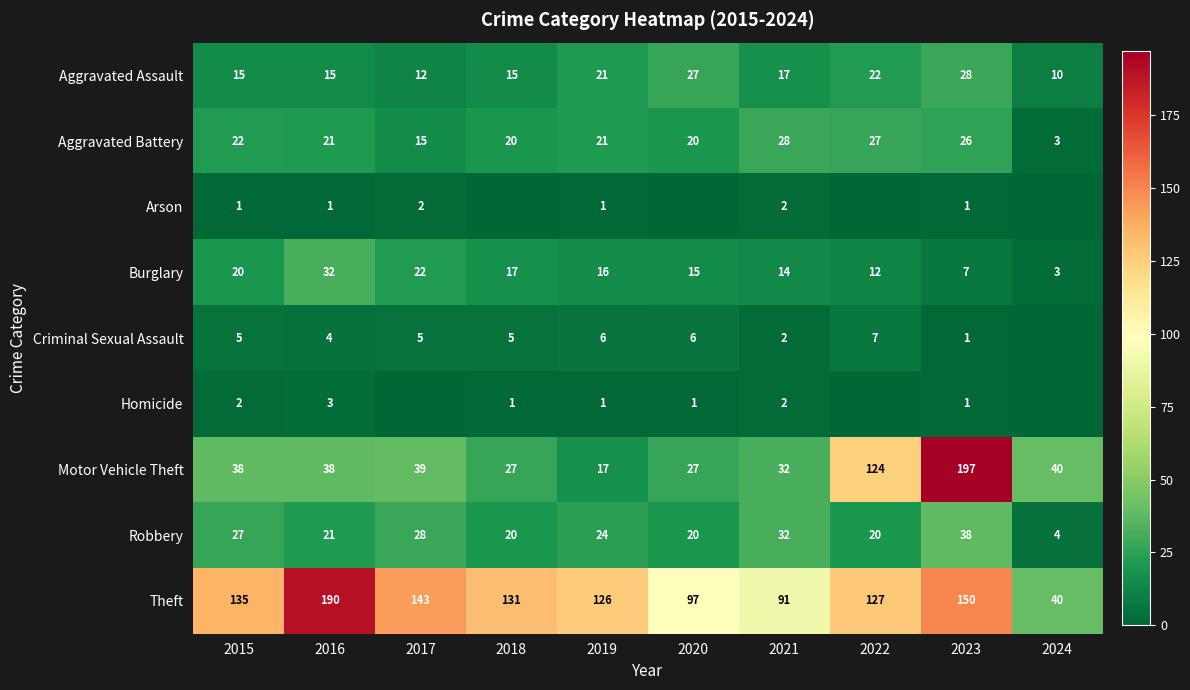

What is the difference between the Theft values at 2021 and 2022?

36